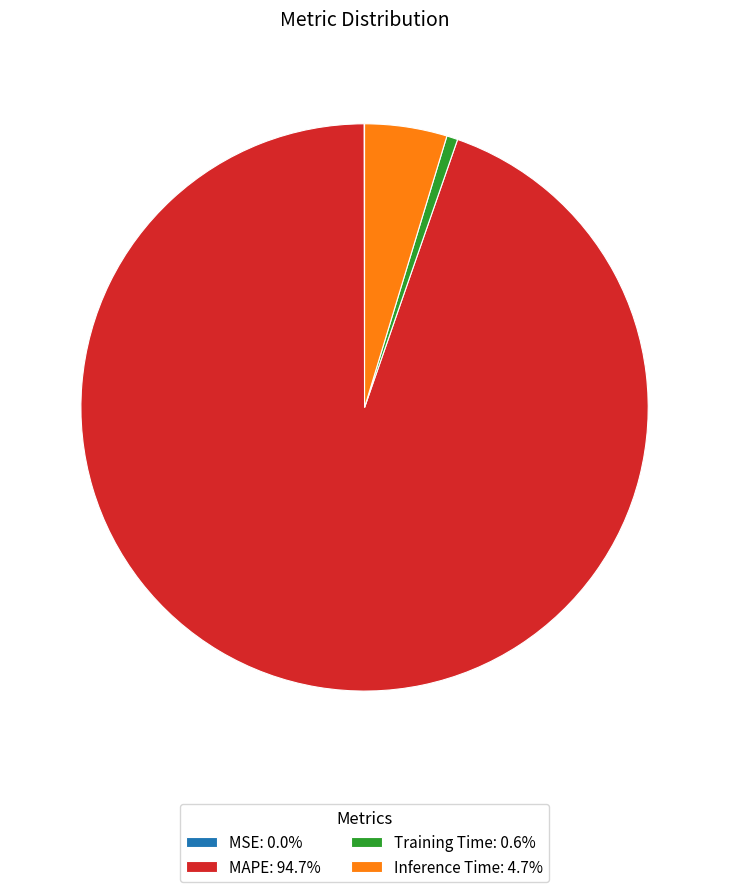

Between Inference Time and MAPE, which is larger?

MAPE